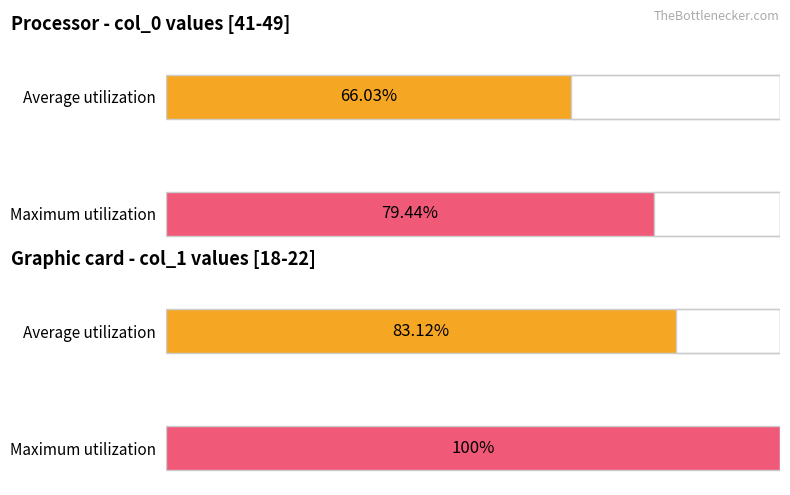

Does the chart contain stacked bars?

No